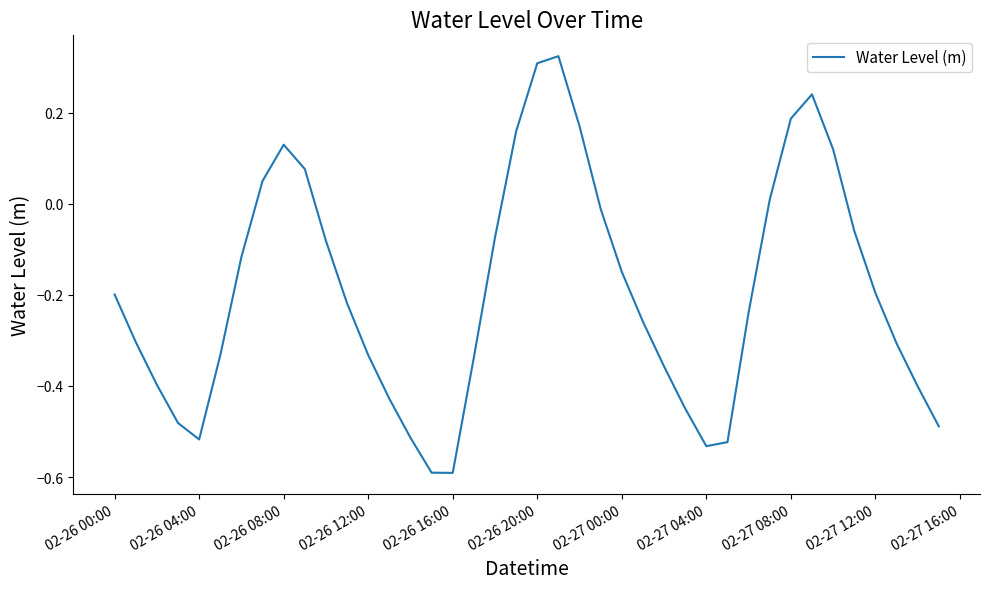

What is the minimum value shown in the chart?

-0.6